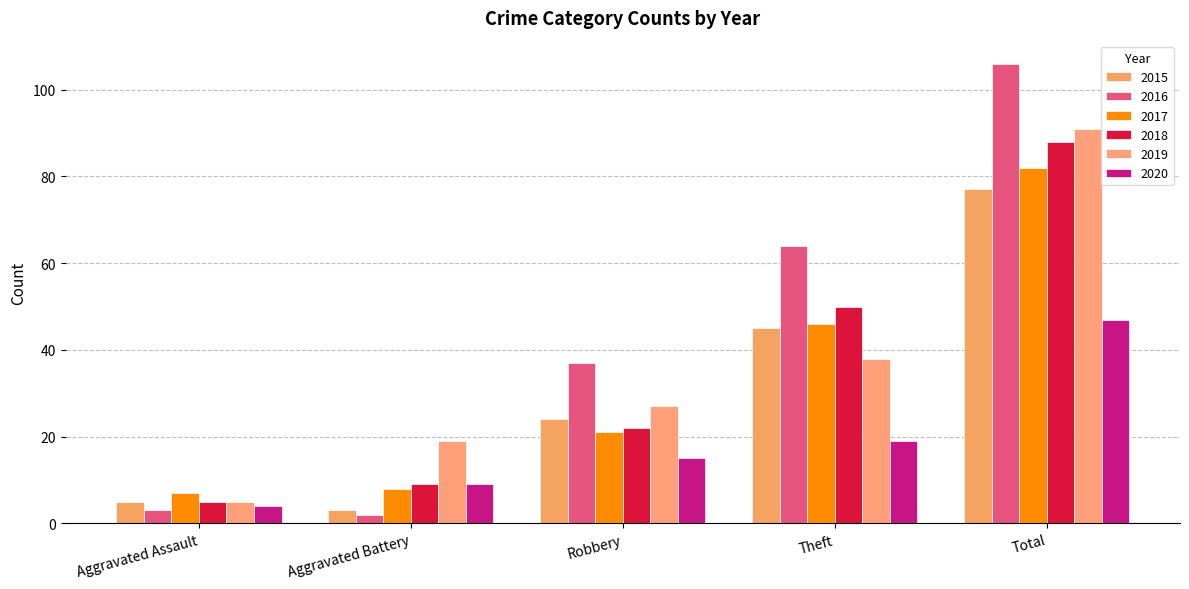

Does the chart contain stacked bars?

No